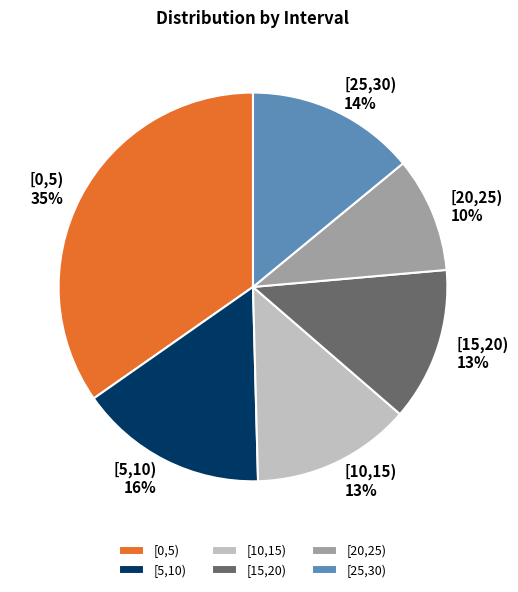

To the nearest percent, what is the combined percentage of [5,10) and [0,5)?

50%